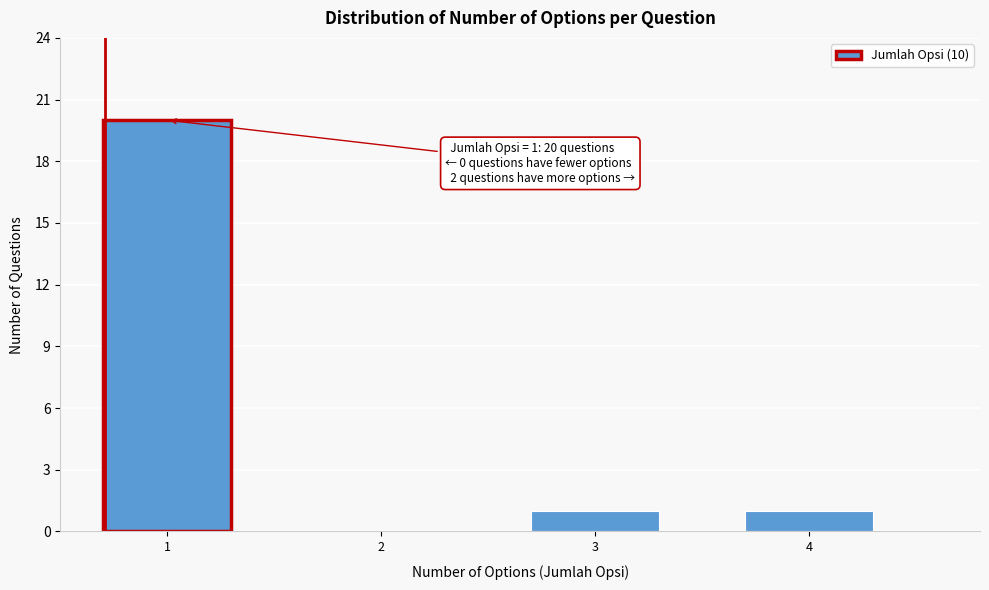

Reading left to right, list all the values displayed in this chart.

1=20	2=0	3=1	4=1